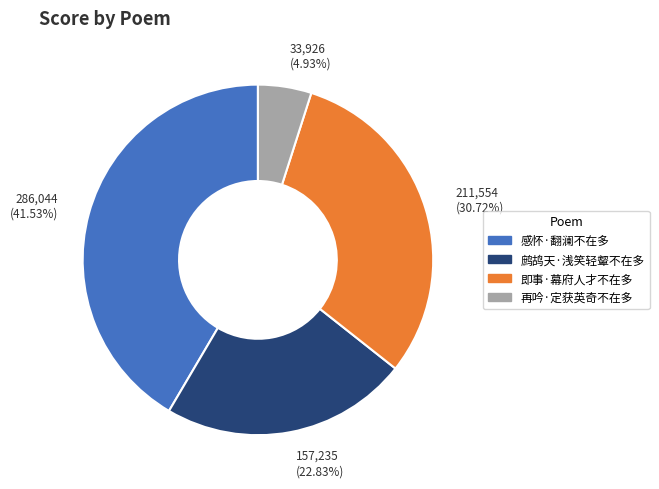

What is the ratio of the value at 211,554 (30.72%) to the value at 157,235 (22.83%)?

1.3